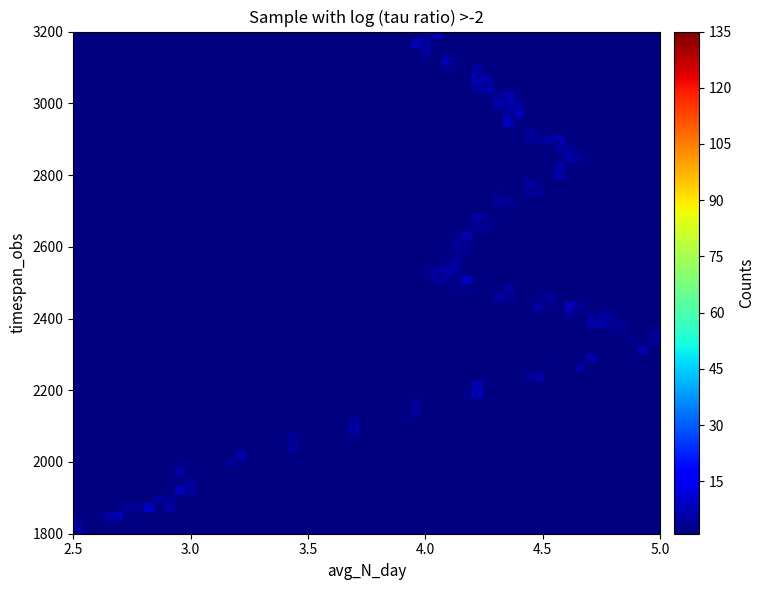

What is the range of Y values (max minus min)?

1400.0